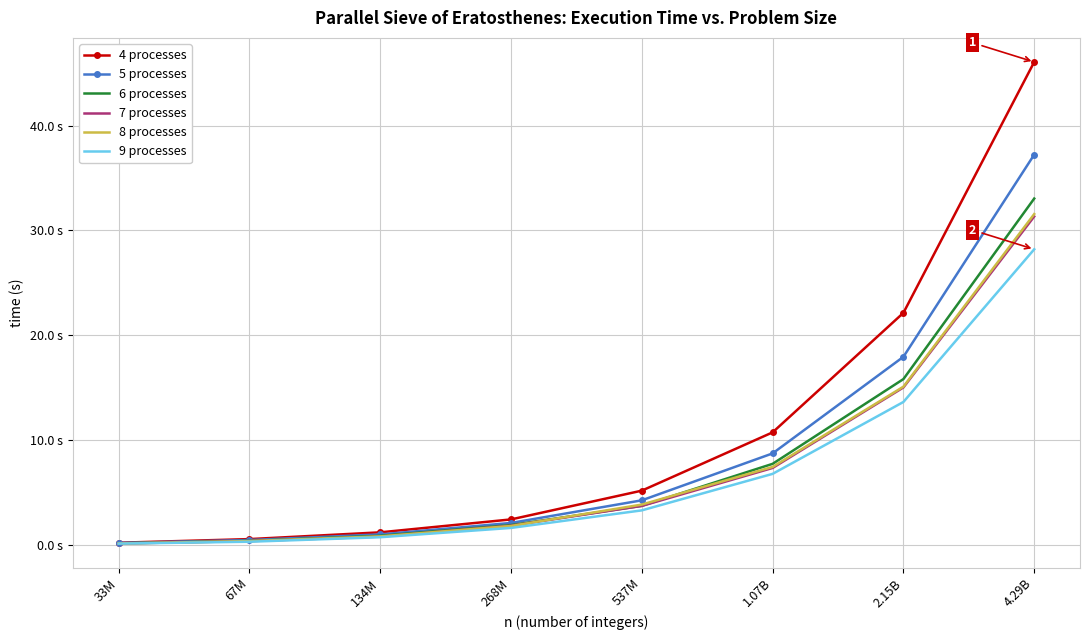

Is the value of 6 processes at 537M greater than the value of 5 processes at 1.07B?

No